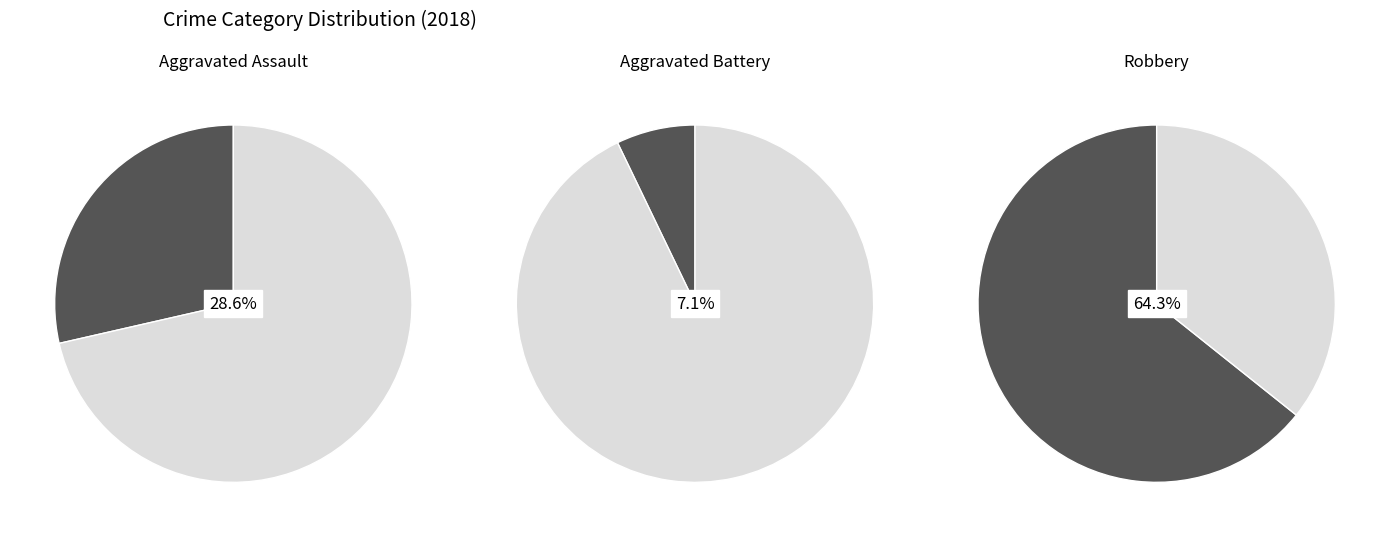

What percentage is the Robbery slice, to the nearest percent?

64%